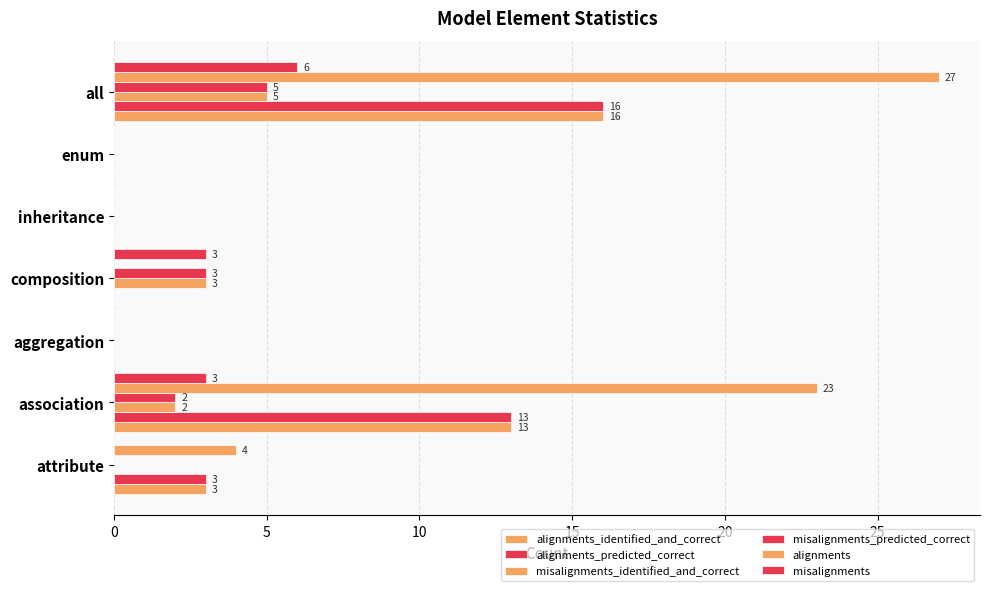

Which series has the largest total across all categories?

alignments